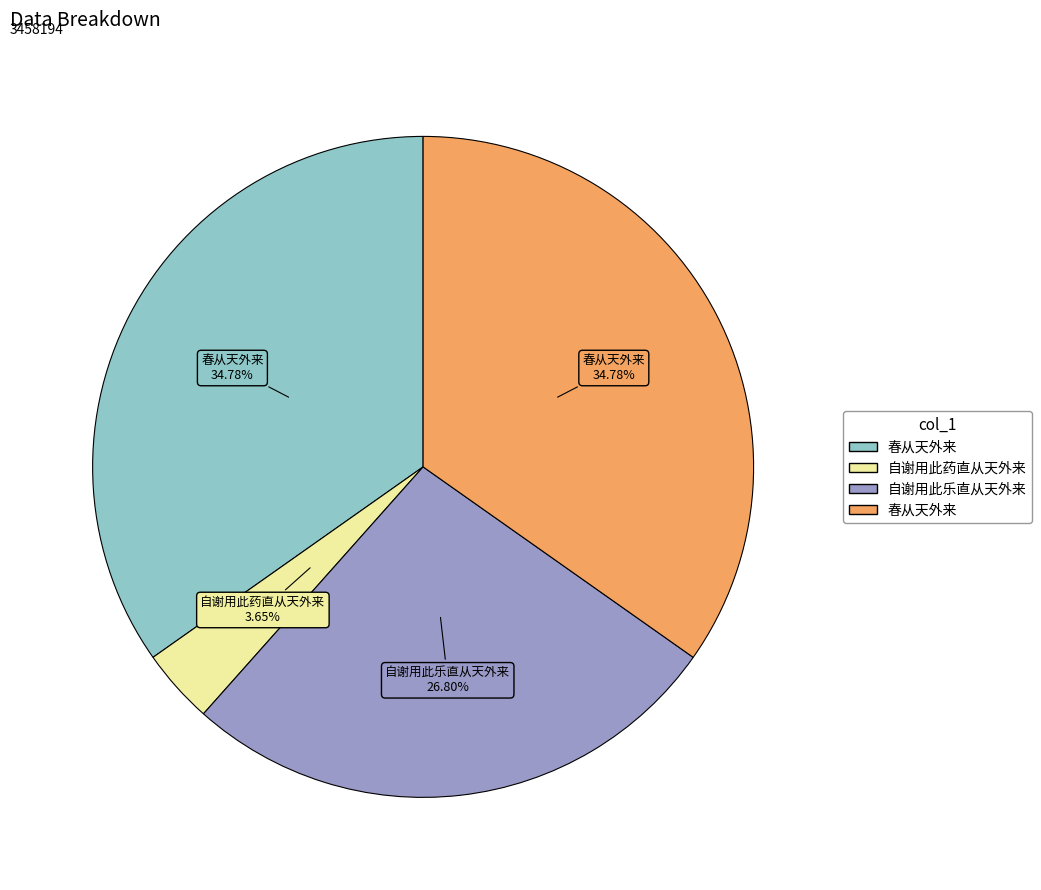

To the nearest percent, what is the average slice percentage?

25%